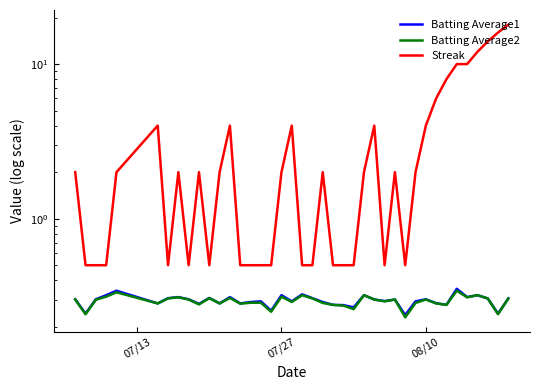

What is the smallest value displayed?

0.2